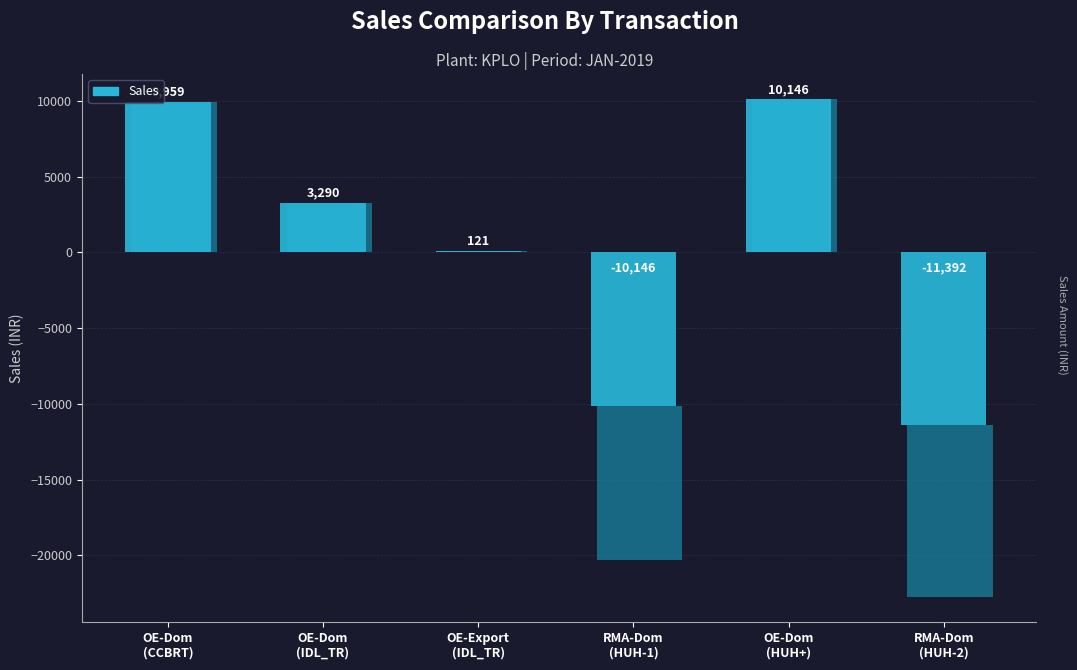

True or false: the data shows 3289.5 at OE-Dom
(IDL_TR).

True